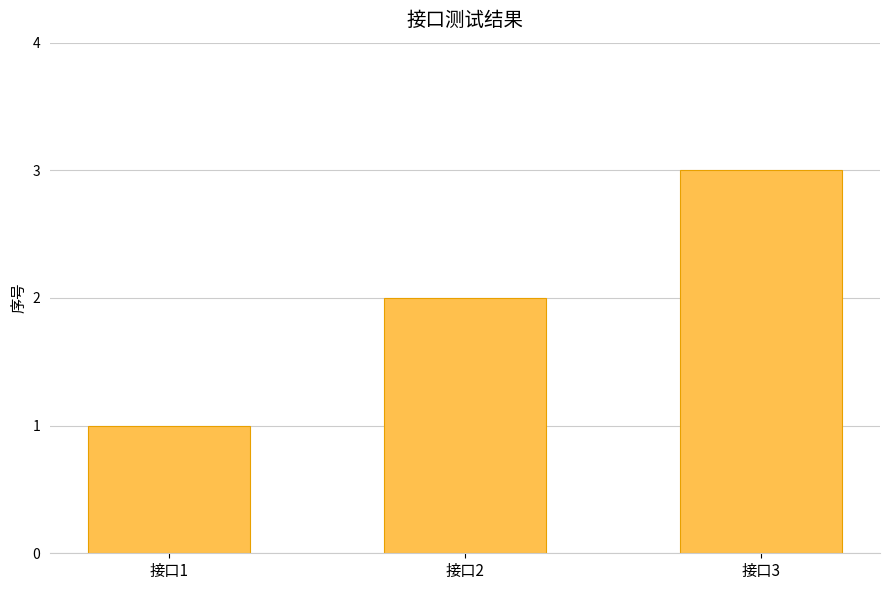

How many bars are there in total?

3